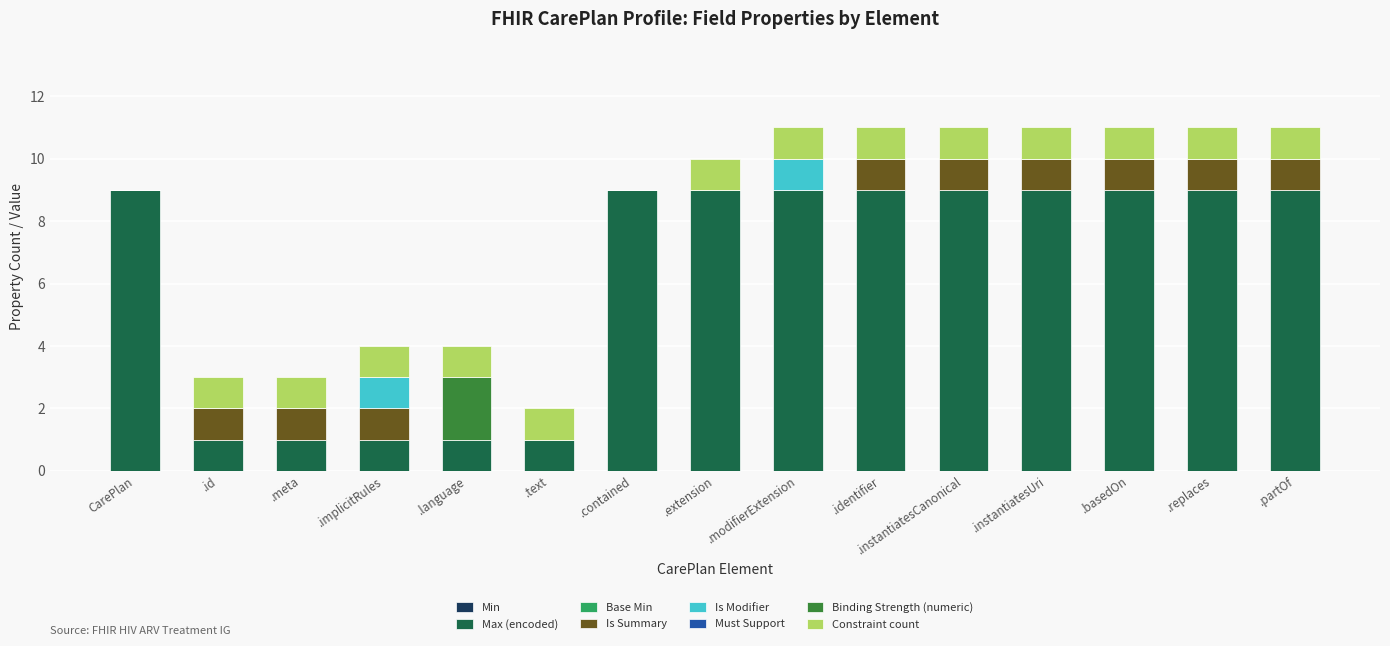

Does the chart contain stacked bars?

Yes